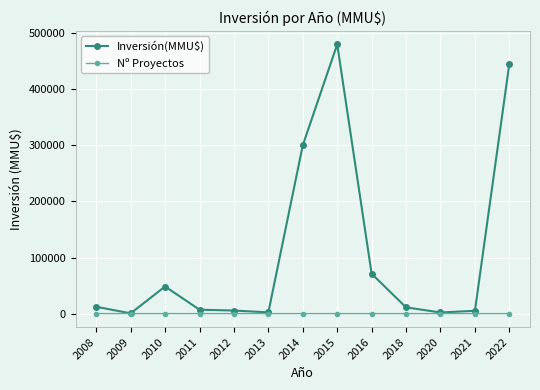

Where is the first local maximum for Inversión(MMU$)?

2010